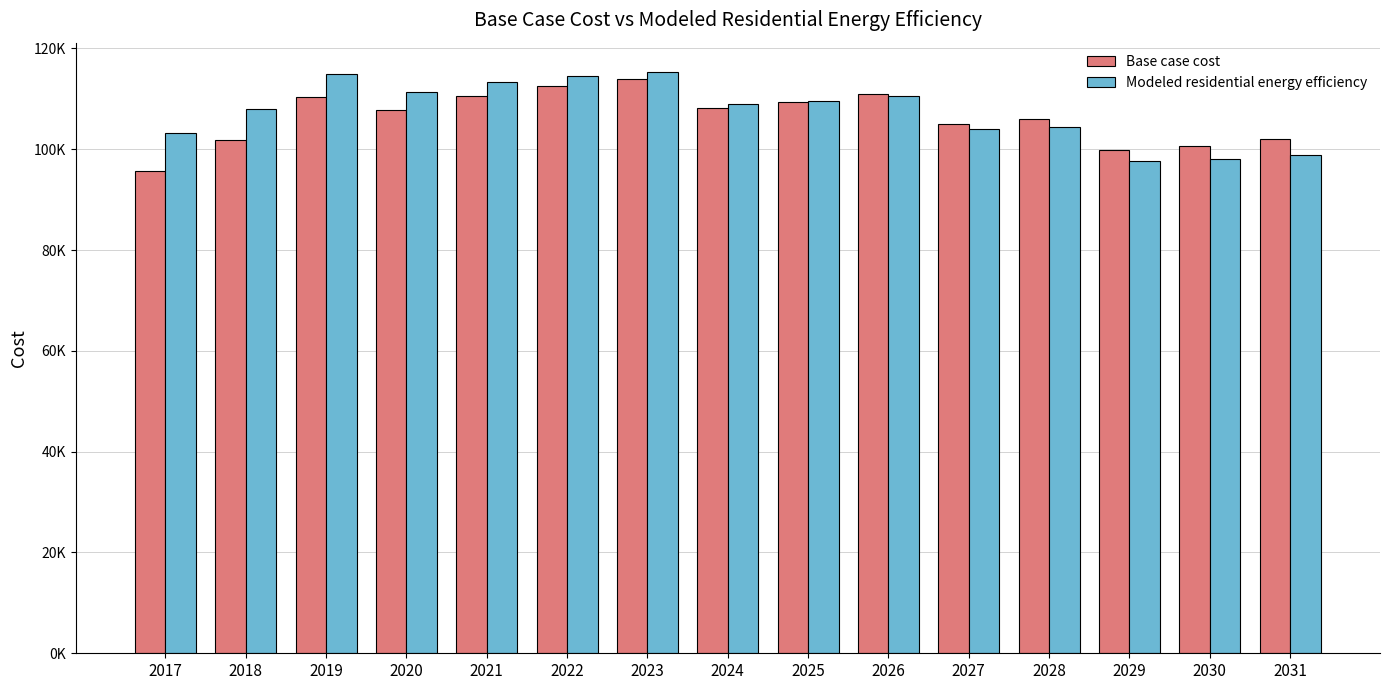

At how many categories does at least one series exceed 105803?

10